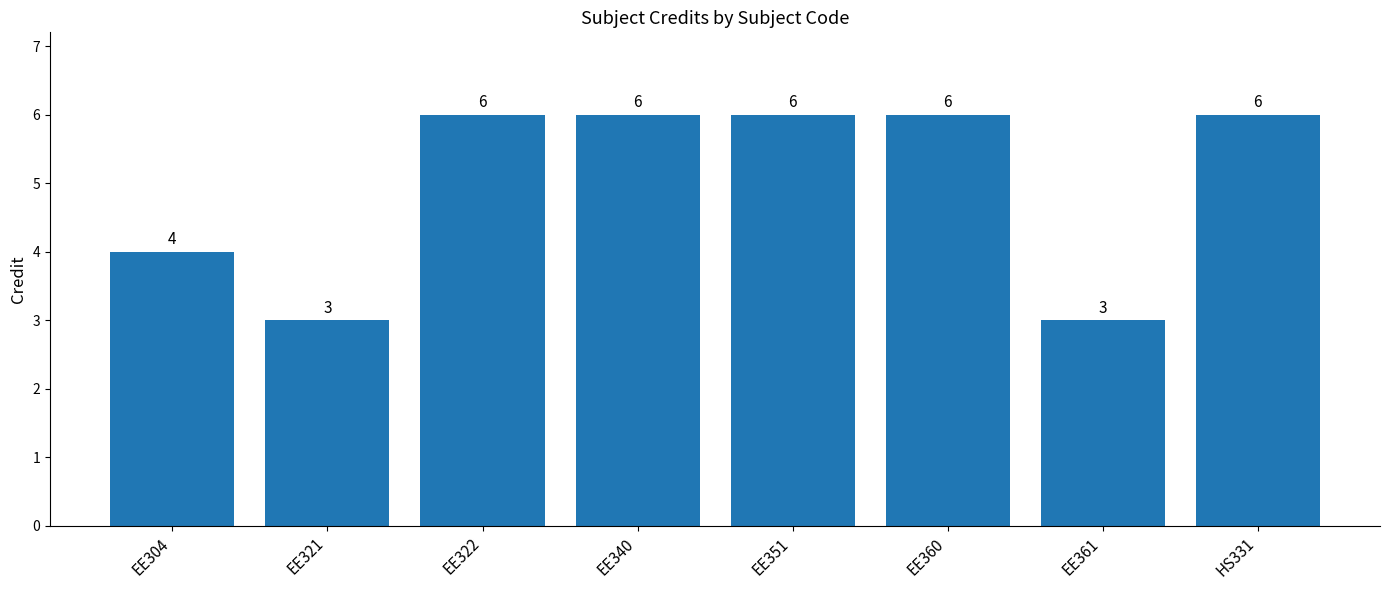

How many categories are shown in the chart?

8